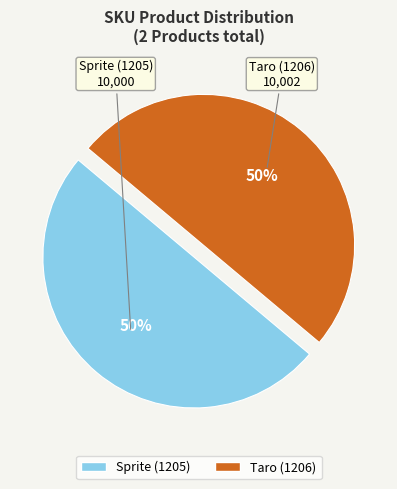

How many slices are in this pie chart?

2